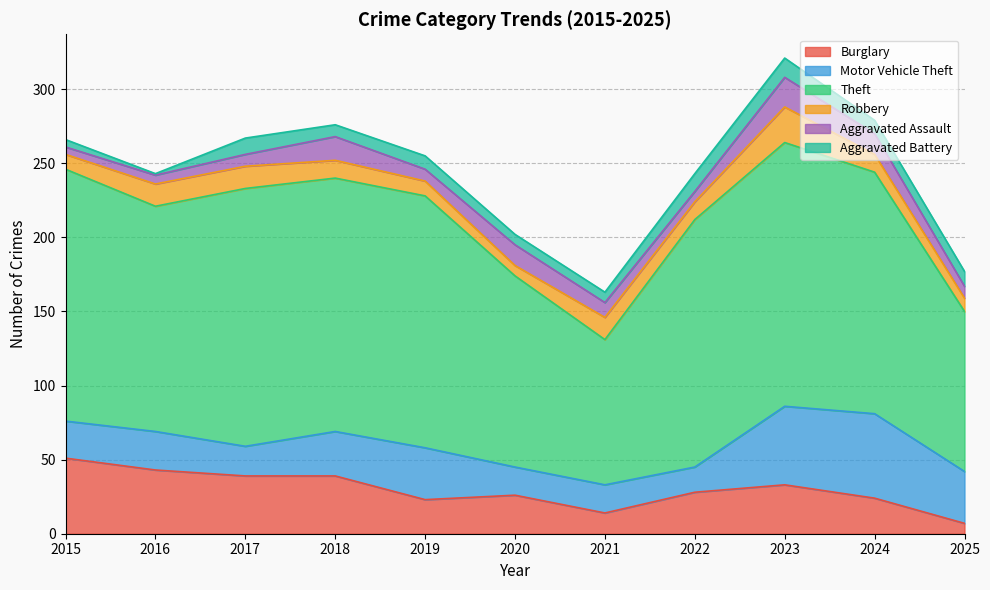

How many lines are shown in the chart?

6